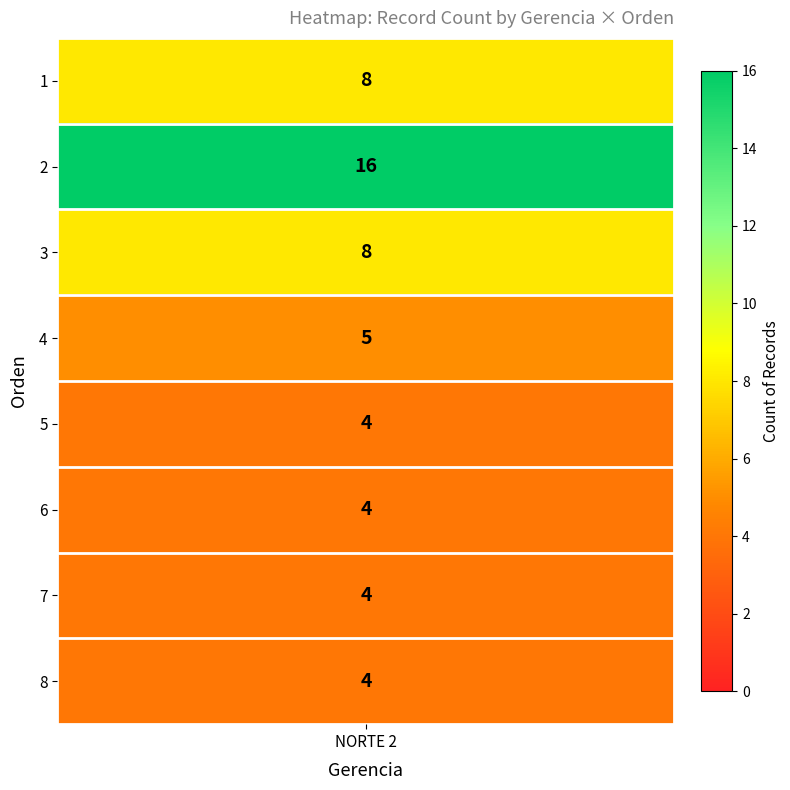

Where is the data nearest to the value 10?

1